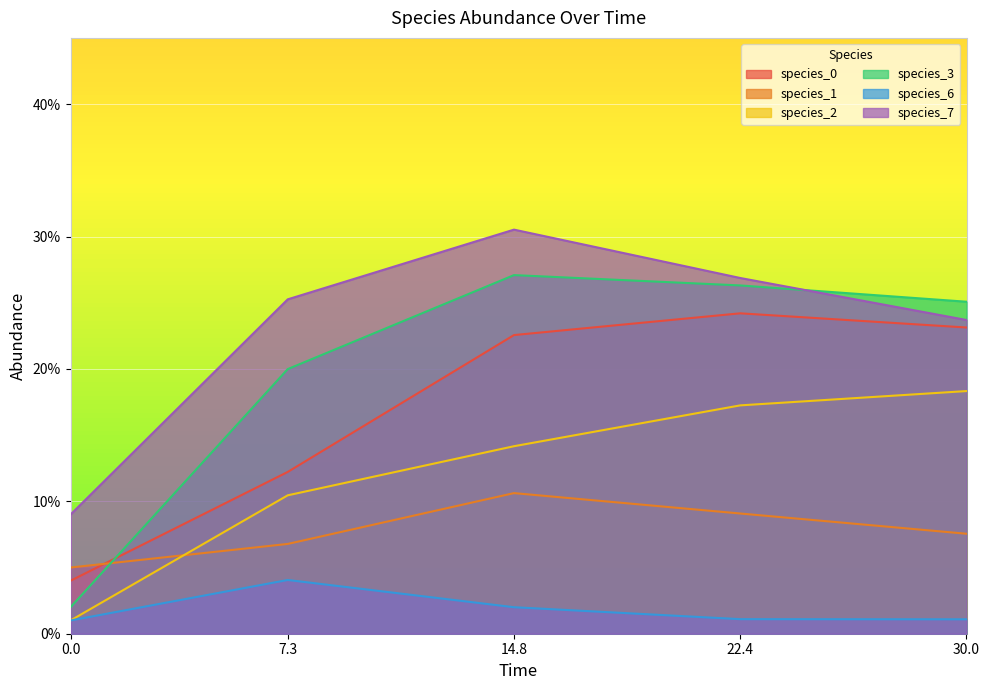

Reading right to left, list all the values displayed in this chart.

species_0: 30.0=0.2	22.4=0.2	14.8=0.2	7.3=0.1	0.0=0.0
species_1: 30.0=0.1	22.4=0.1	14.8=0.1	7.3=0.1	0.0=0.1
species_2: 30.0=0.2	22.4=0.2	14.8=0.1	7.3=0.1	0.0=0.0
species_3: 30.0=0.3	22.4=0.3	14.8=0.3	7.3=0.2	0.0=0.0
species_6: 30.0=0.0	22.4=0.0	14.8=0.0	7.3=0.0	0.0=0.0
species_7: 30.0=0.2	22.4=0.3	14.8=0.3	7.3=0.3	0.0=0.1